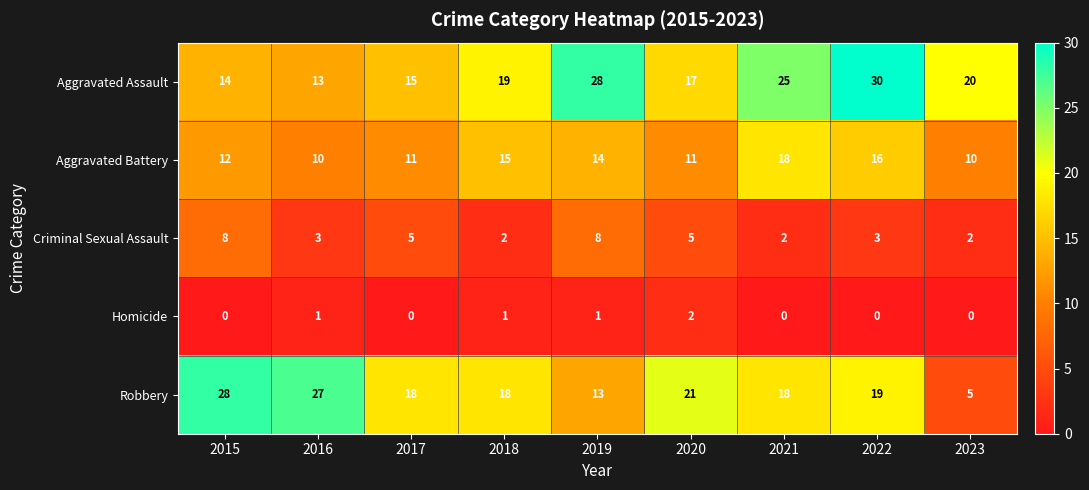

What is the sum of the Aggravated Battery values at 2017 and 2015?

23